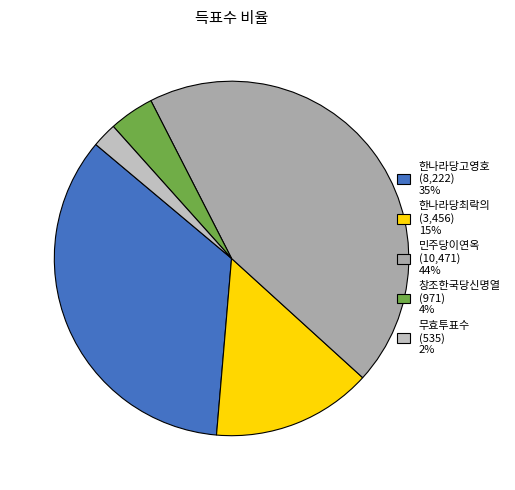

Is there a majority slice in this chart?

No